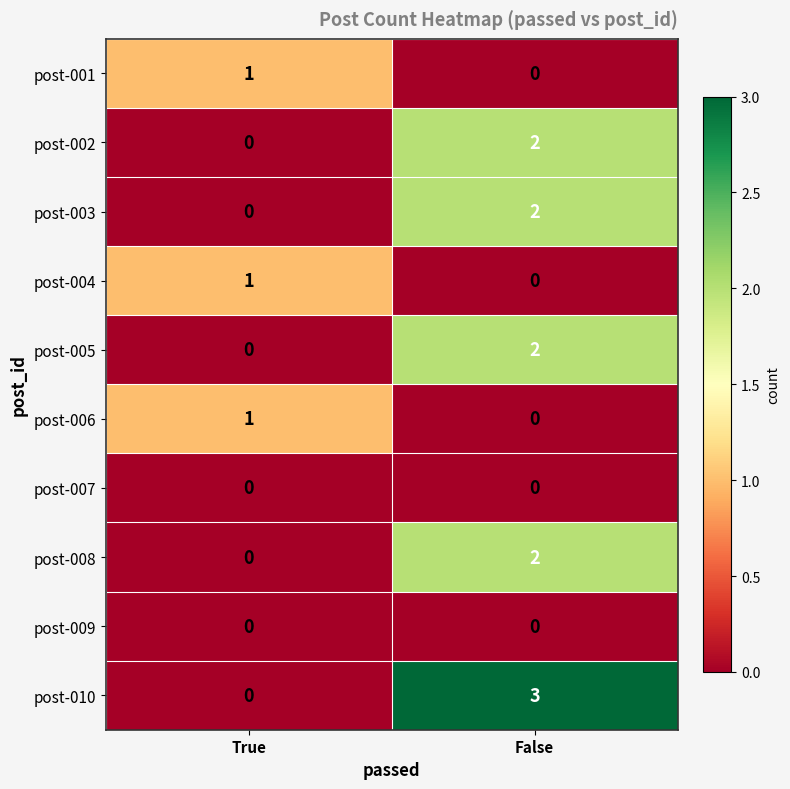

Is it true that post-003 equals 1 at False?

False